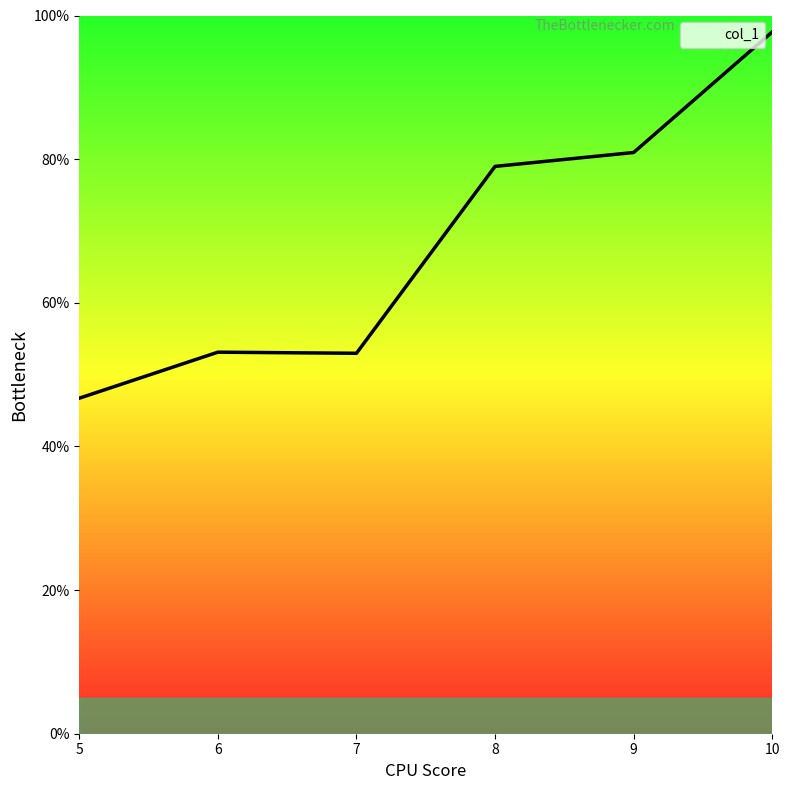

What is the difference between the second highest and minimum values?

34.2